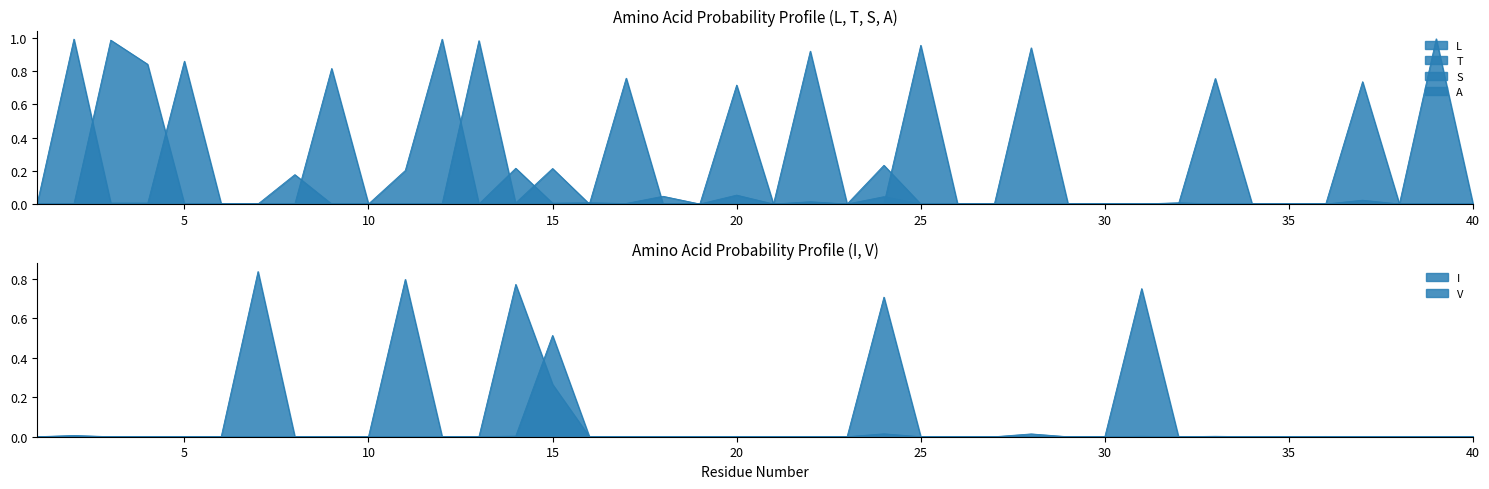

How many lines are shown in the chart?

6